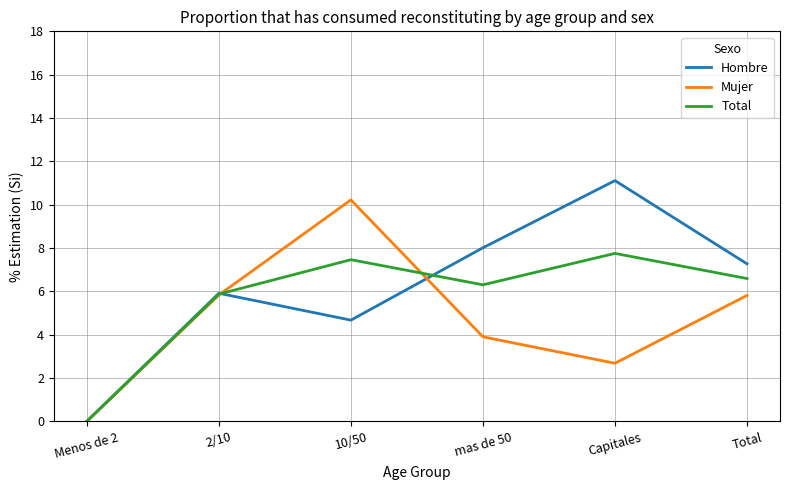

Between 2/10 and Total, which series saw the biggest shift?

Hombre